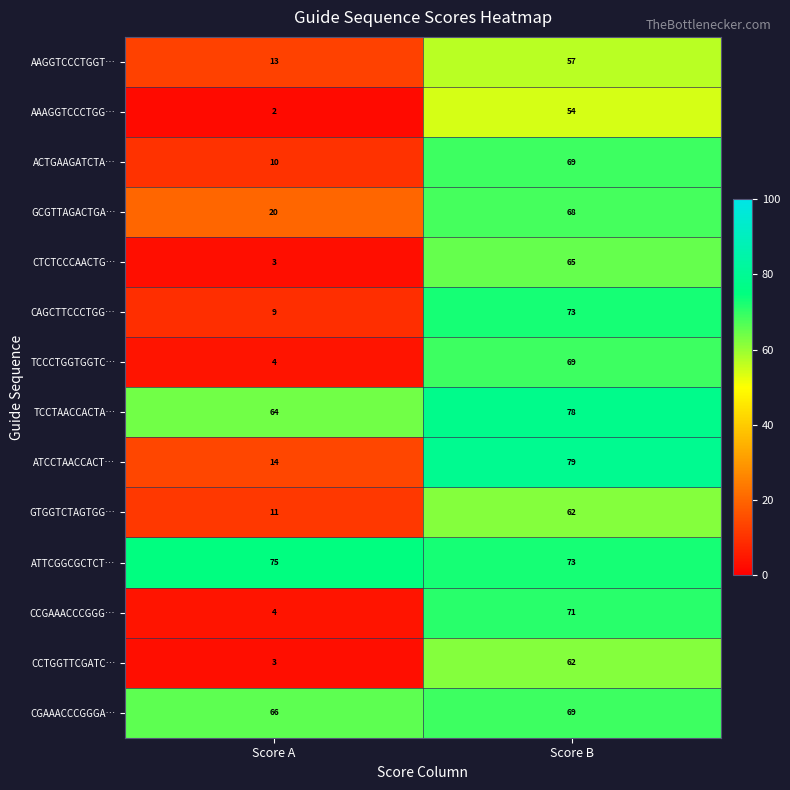

Which series has the widest spread of values?

CCGAAACCCGGG…